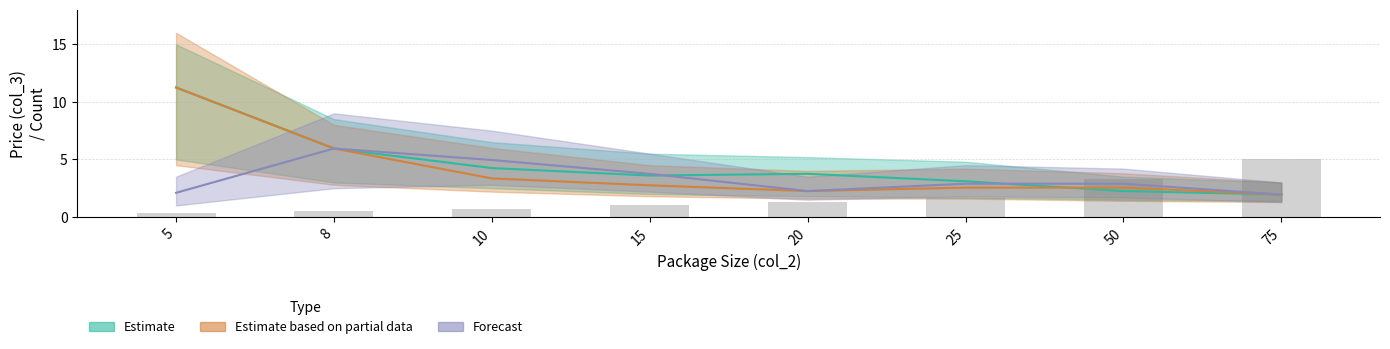

What is the approximate value of Forecast at 5.0?

2.1